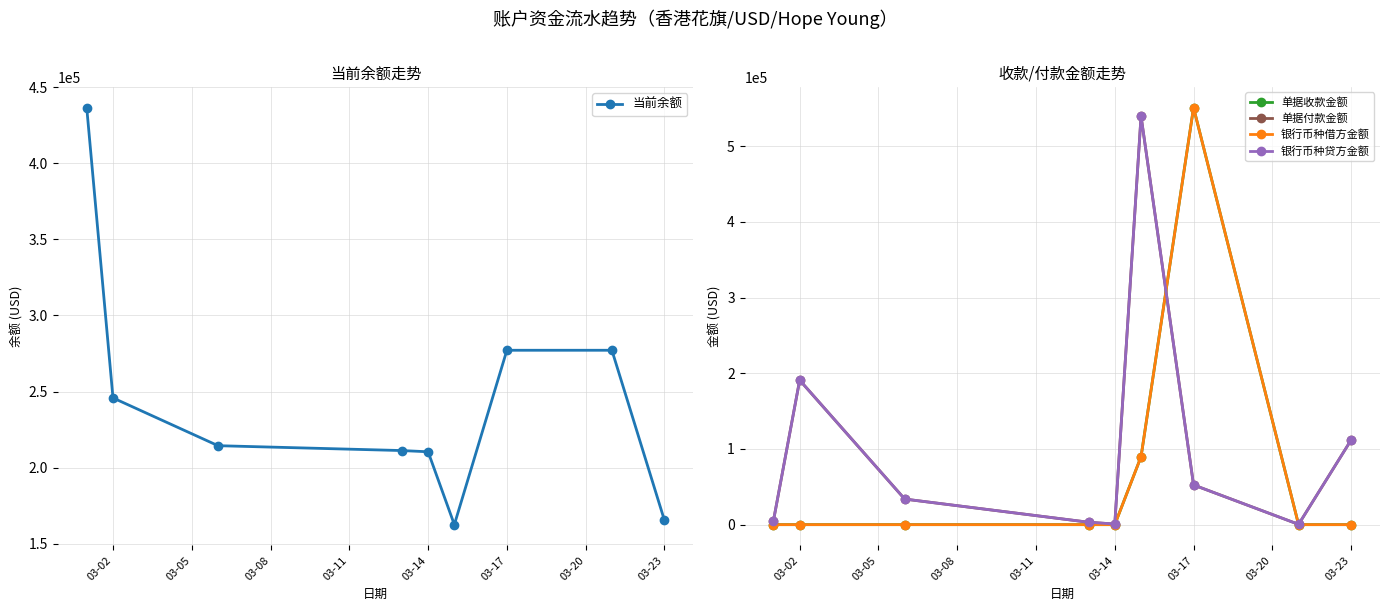

What is the maximum value for 当前余额?

436688.5